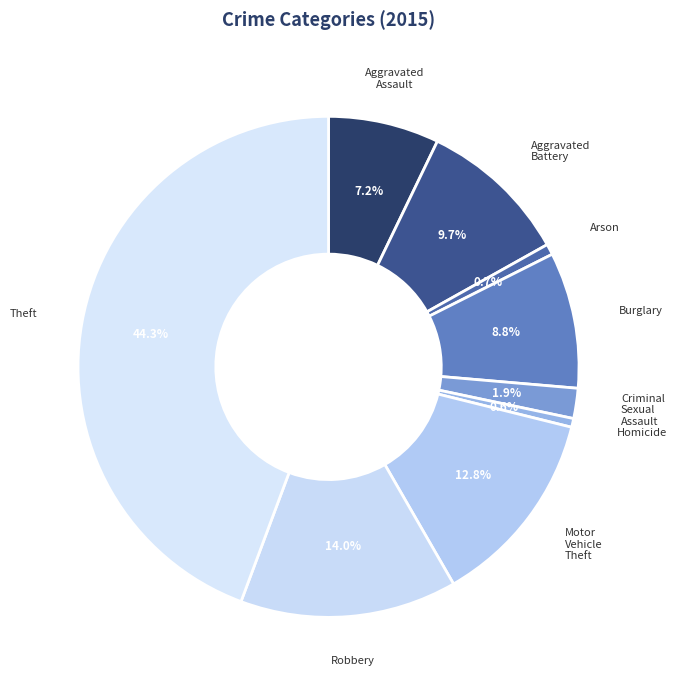

Which has a higher value, Robbery or Homicide?

Robbery